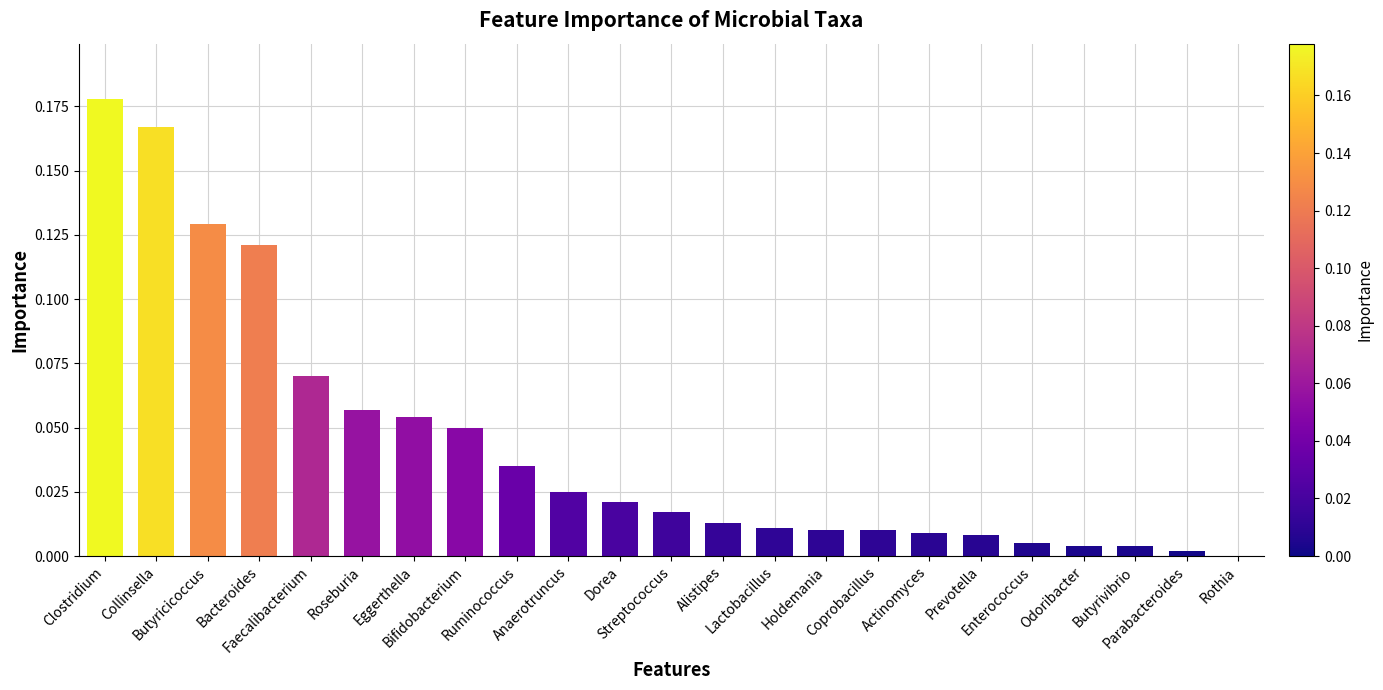

What is the sum of all values?

1.0